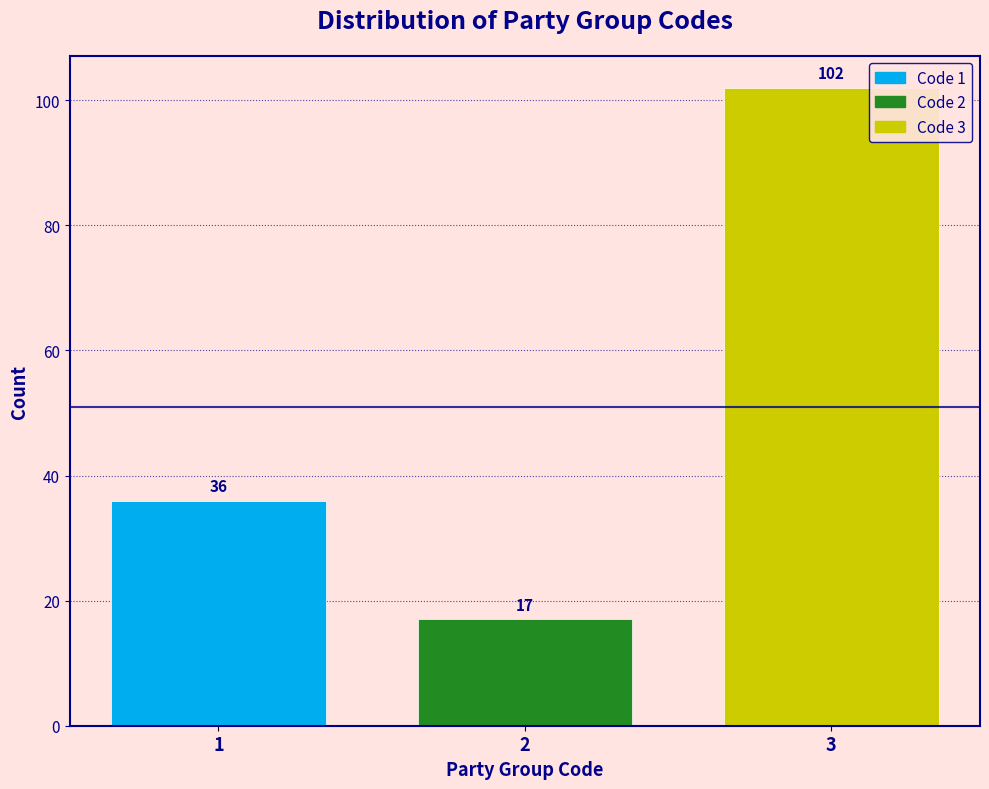

Reading left to right, list all the values displayed in this chart.

1=36	2=17	3=102